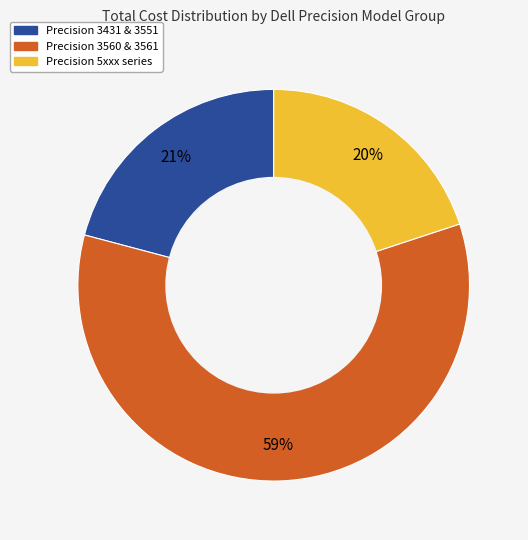

Is there any slice that represents more than half of the pie?

Yes